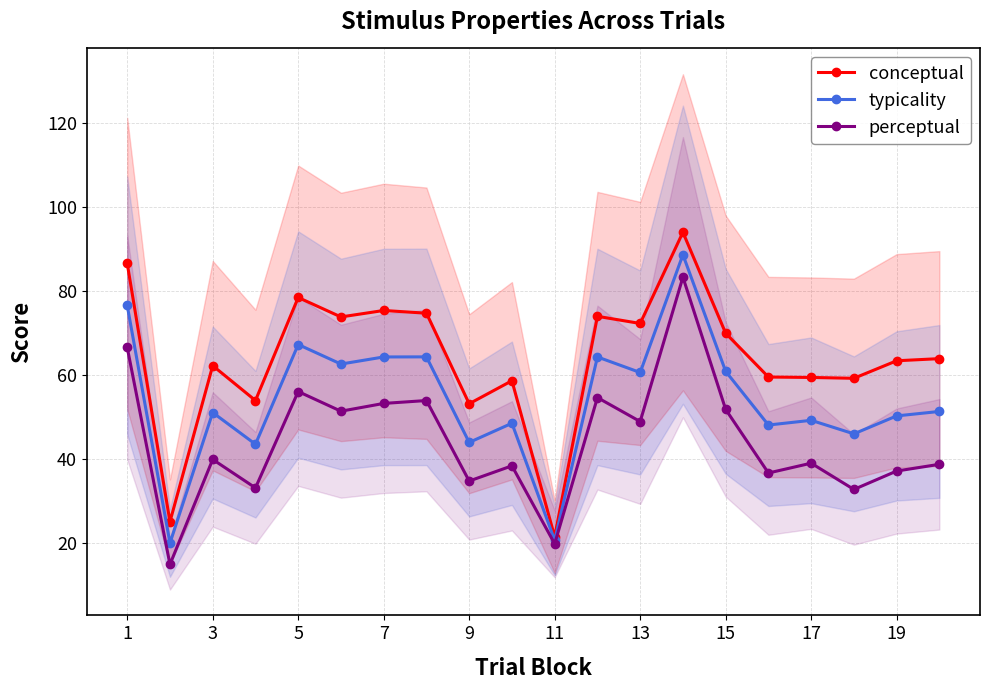

The value of conceptual at 13 is 72.3. True or false?

True